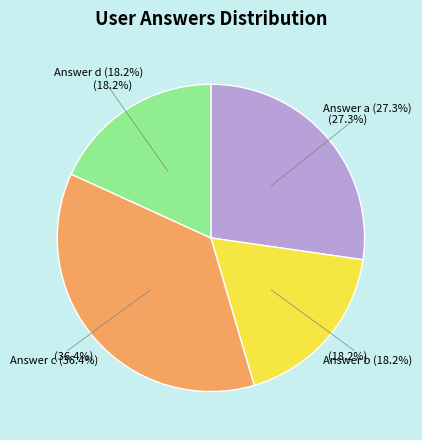

To the nearest percent, what is the difference between the largest and smallest slice percentages?

18%